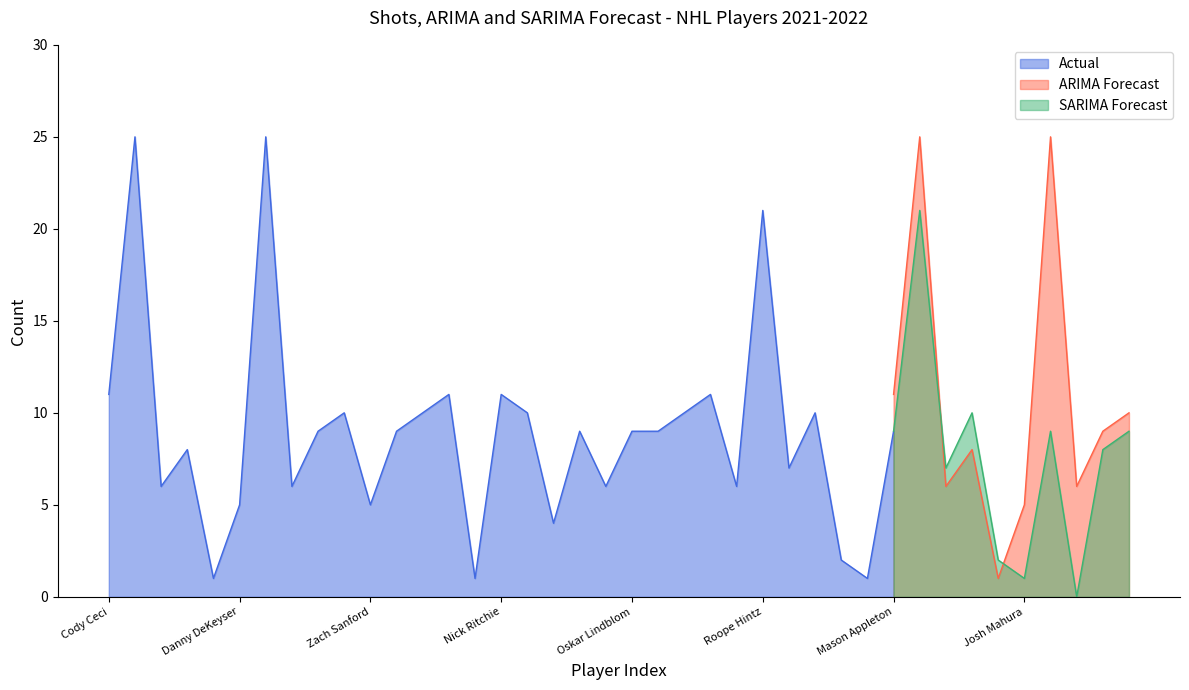

The value of SARIMA Forecast at Valeri Nichushkin is 0. True or false?

True